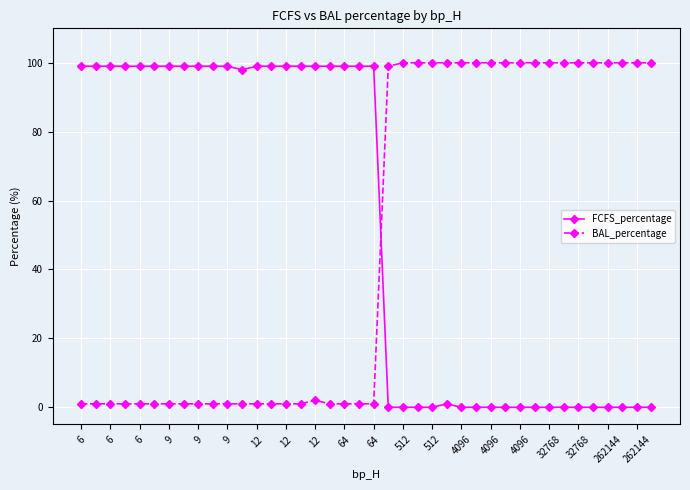

What is the difference between the maximum and minimum values in the BAL_percentage series?

99